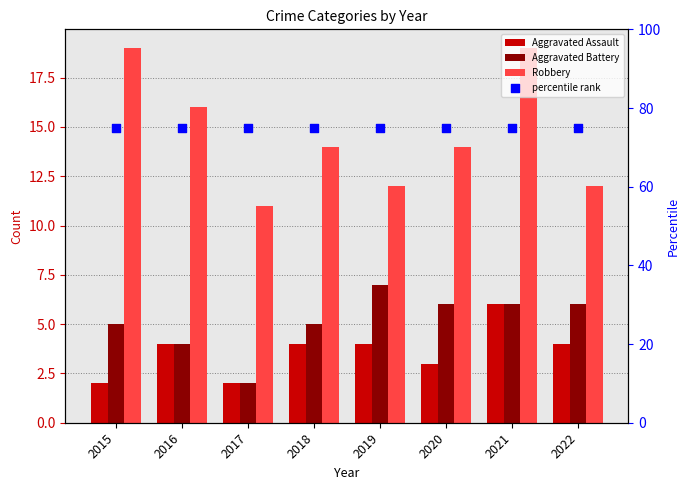

Which series reaches the maximum Y coordinate?

percentile rank